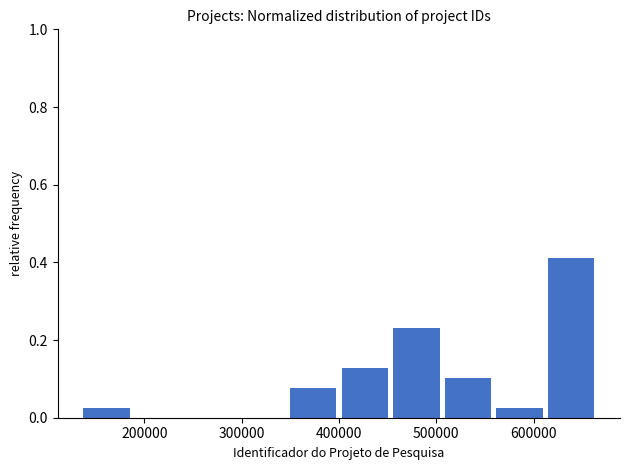

What is the height of the bar covering 560000 to 610000 on the x-axis? Neither the bar edges nor the heights are printed on the chart, so give them approximately, as read against the axes.

0.02